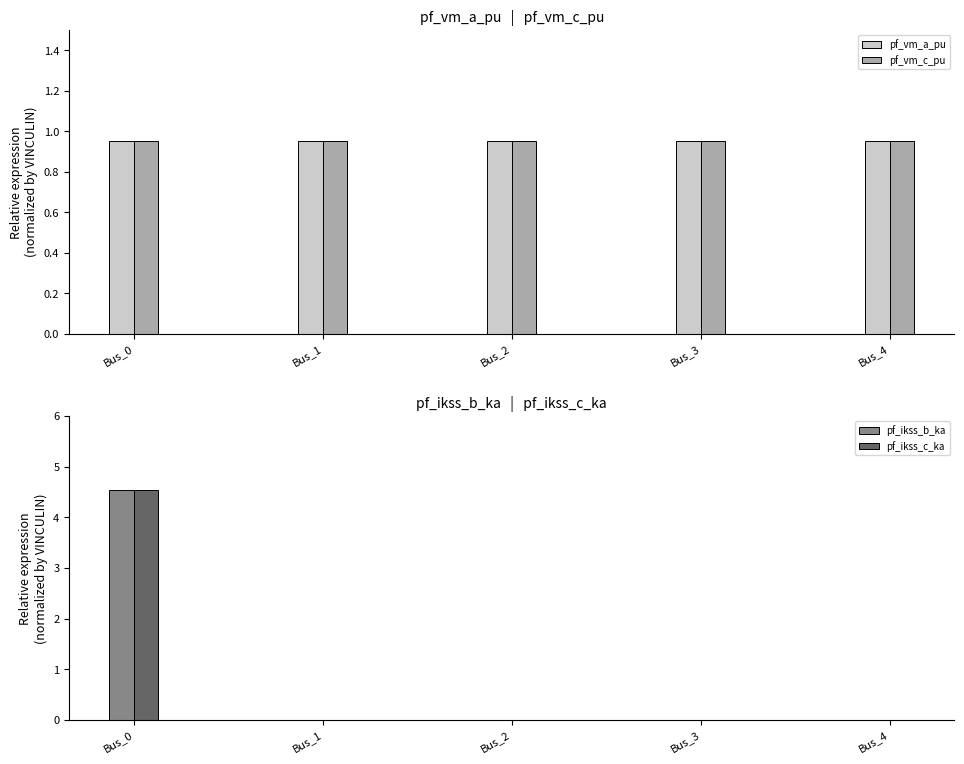

Count the number of categories in the chart.

5